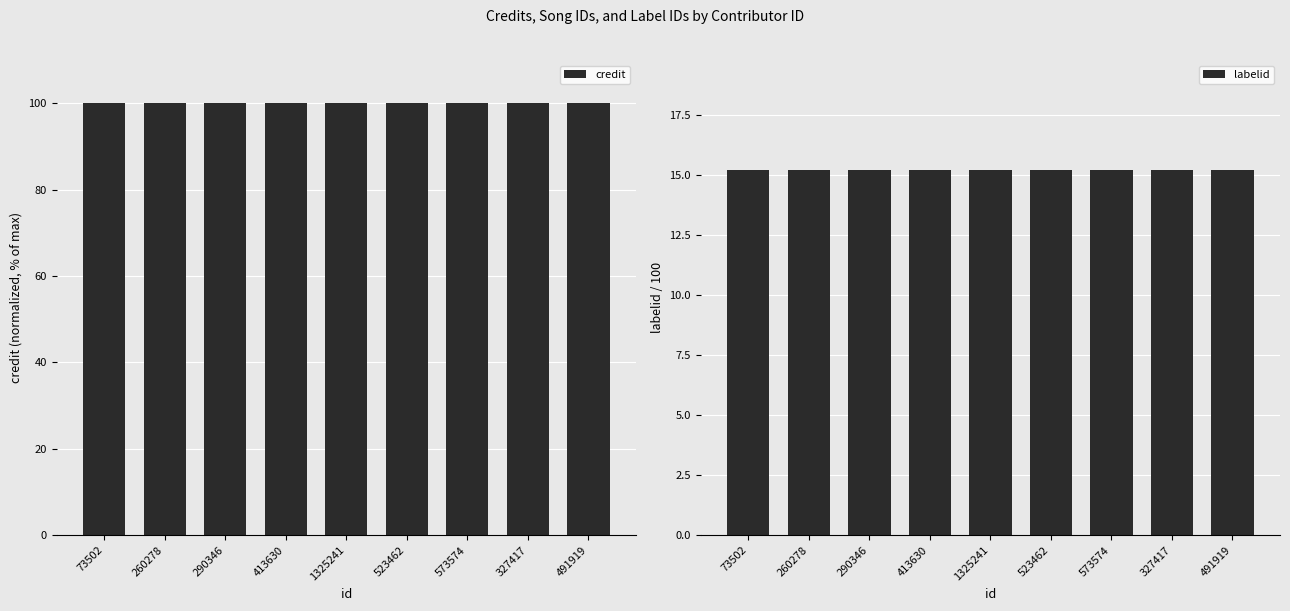

Which series has the largest range (max minus min)?

credit